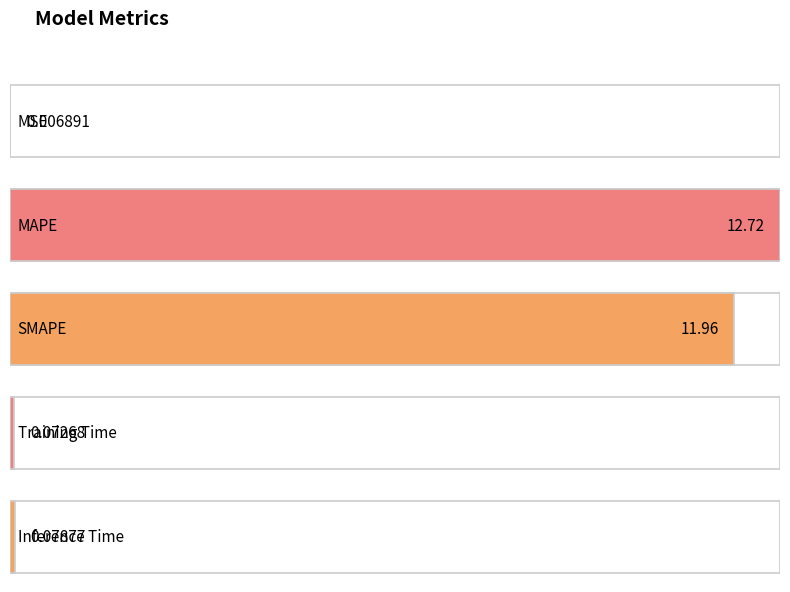

The chart shows a value of 19.8 at MAPE. True or false?

False